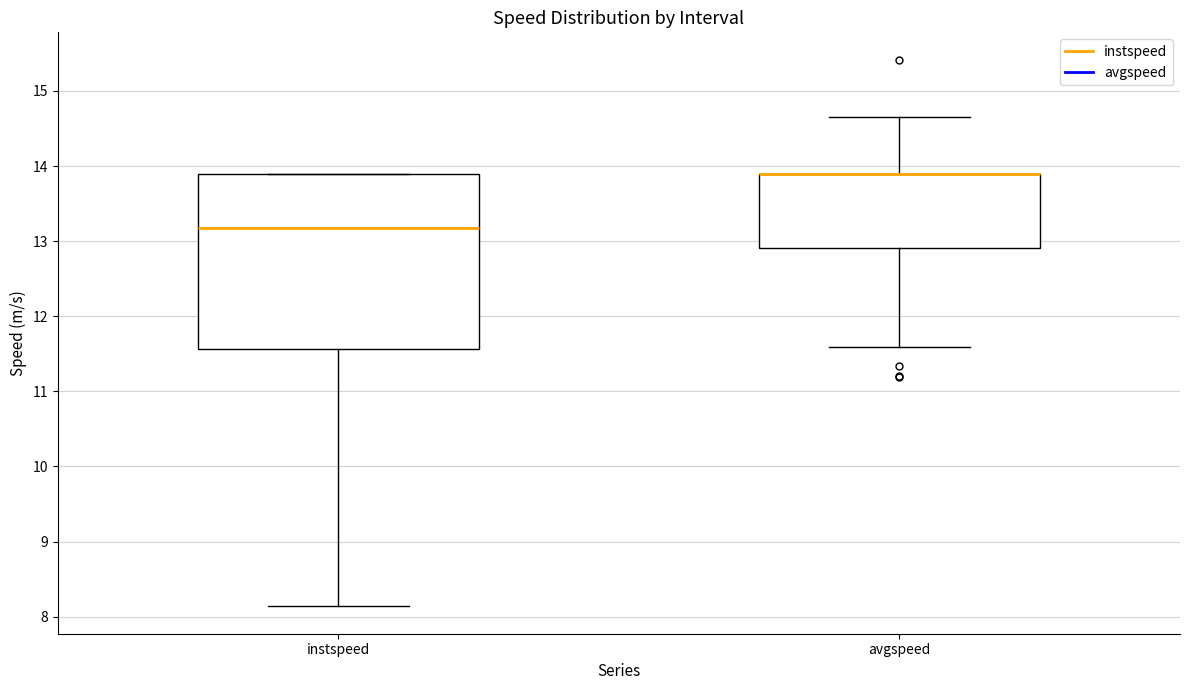

Reading left to right, transcribe this box plot: for each box, give where its median line is, the range the box spans, and where its two whiskers end, as read against the y-axis. The values are not printed on the chart, so give them approximately, as read against the axis.

instspeed: median 13.2, box 11.6 to 13.9, whiskers 8.1 to 13.9
avgspeed: median 13.9 (drawn on the box's upper edge), box 12.9 to 13.9, whiskers 11.6 to 14.7